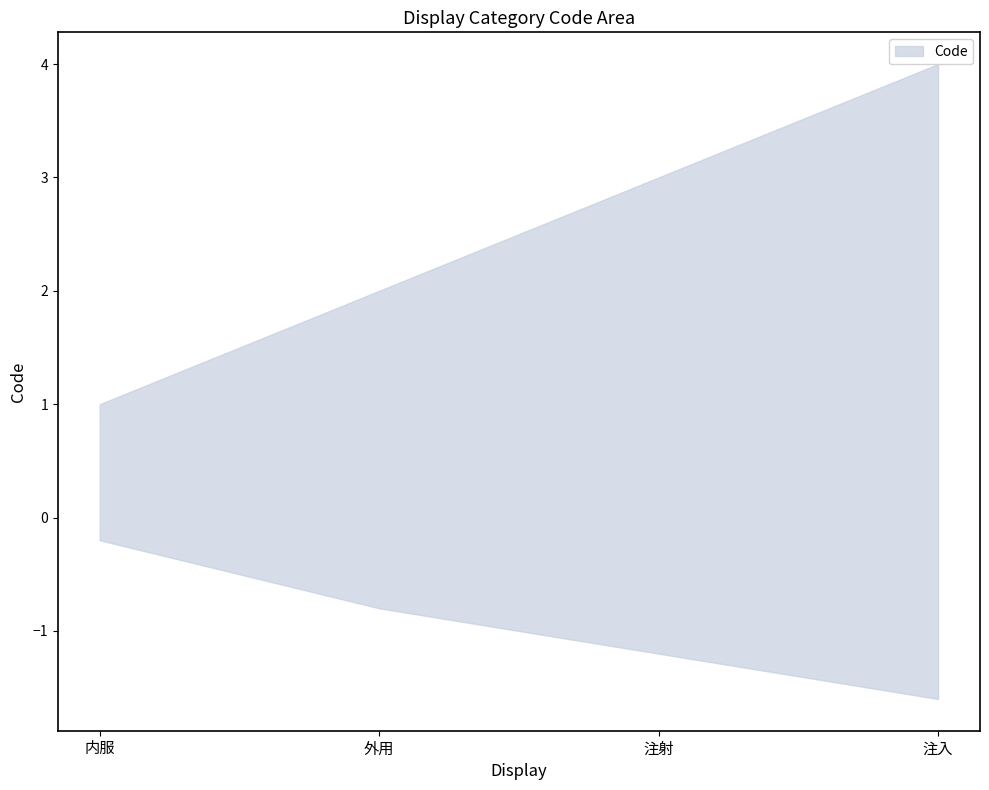

How many values are below 3?

2